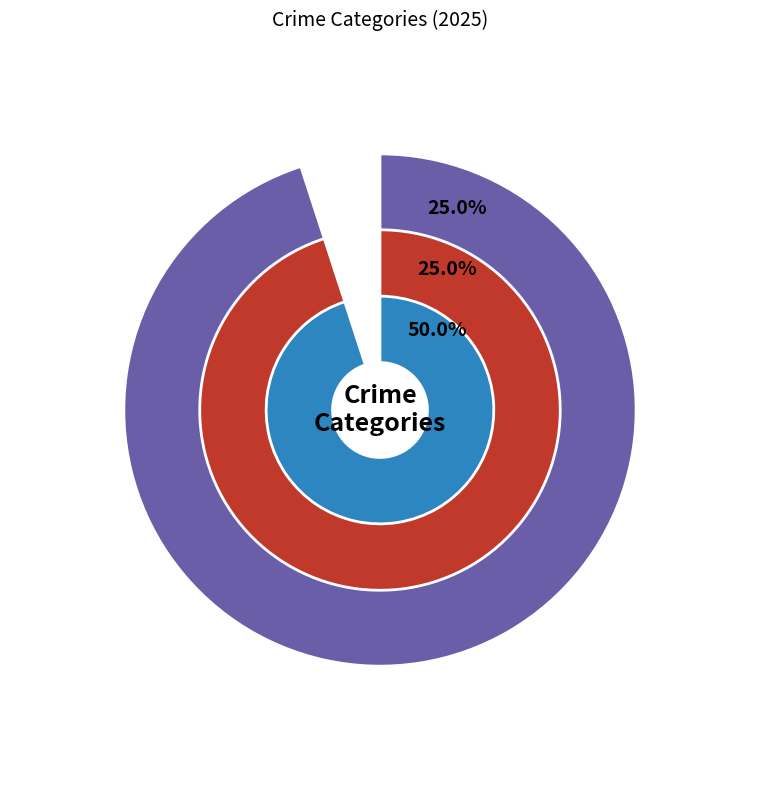

Is there a majority slice in this chart?

No